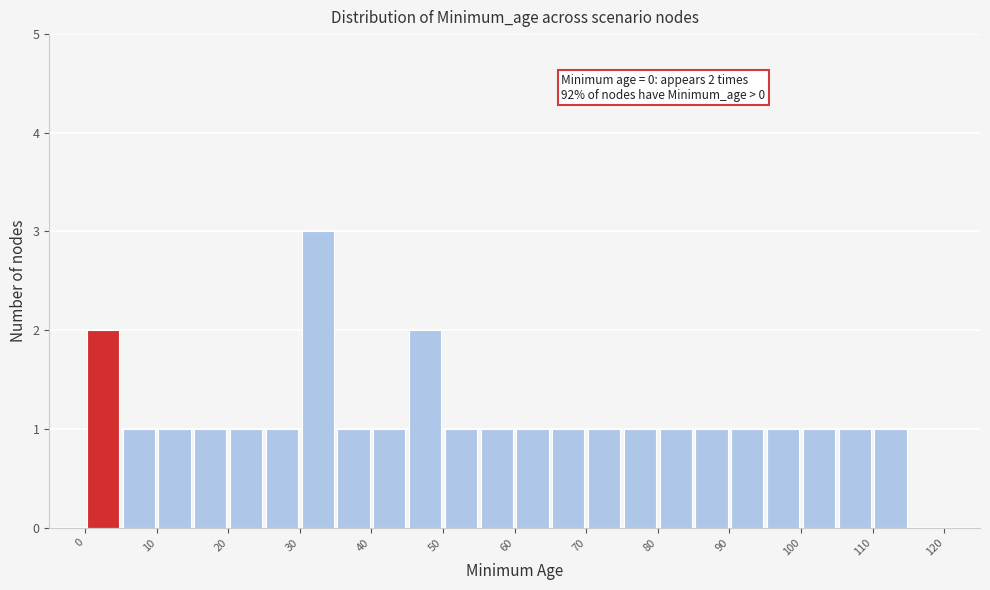

Over which range of the x-axis is the bar tallest?

30 to 35